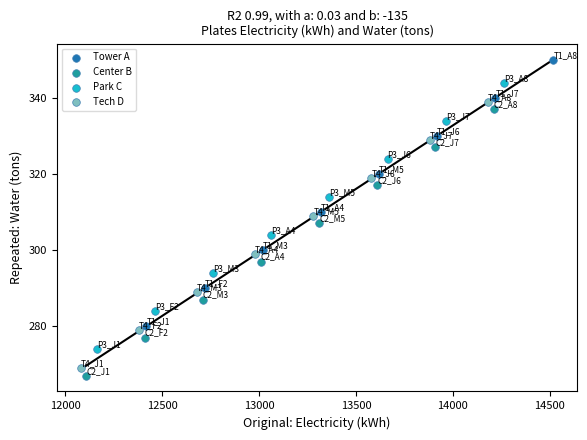

Which series contains the lowest Y value?

Center B